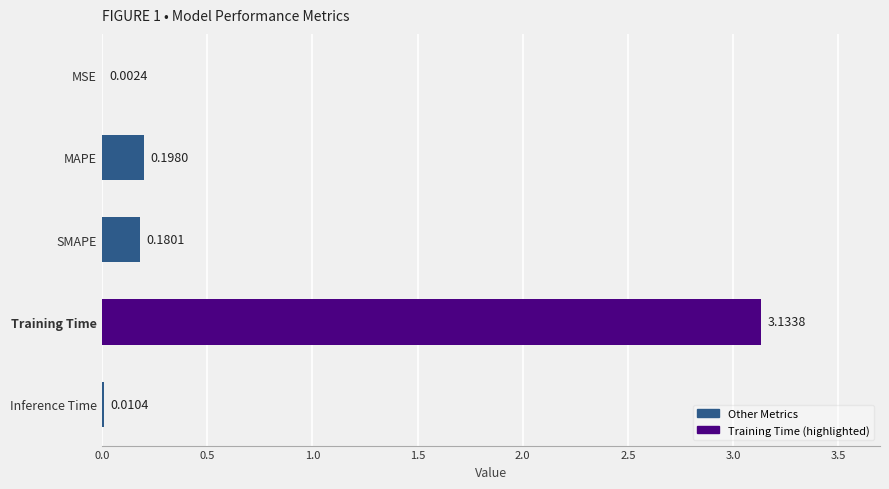

How many series are shown in this chart?

1